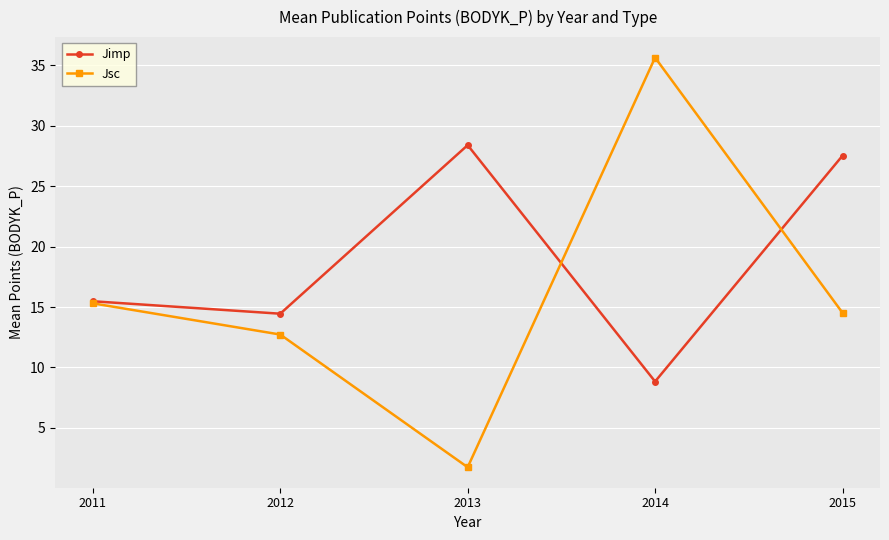

Reading right to left, what are all the values shown in this chart?

Jimp: 2015=27.5	2014=8.8	2013=28.4	2012=14.4	2011=15.5
Jsc: 2015=14.5	2014=35.6	2013=1.8	2012=12.7	2011=15.3